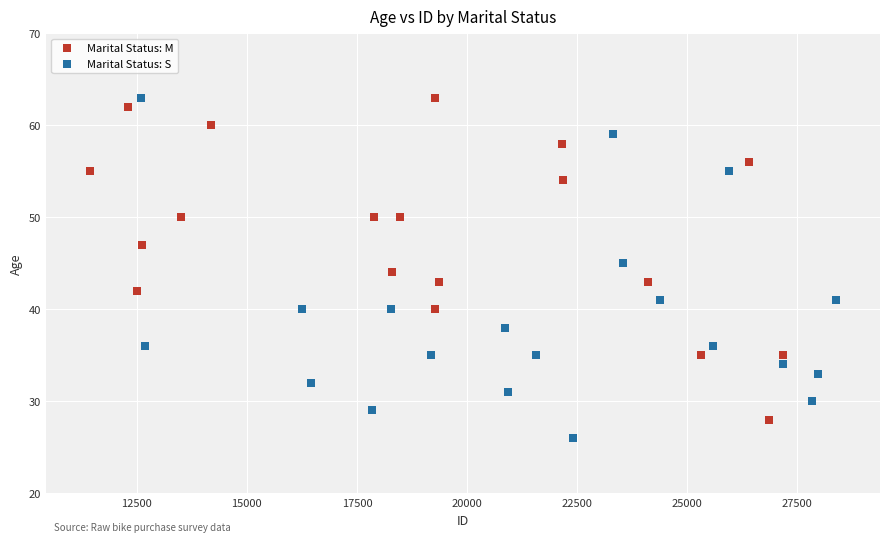

What are all the series names shown in the legend?

Marital Status: M, Marital Status: S